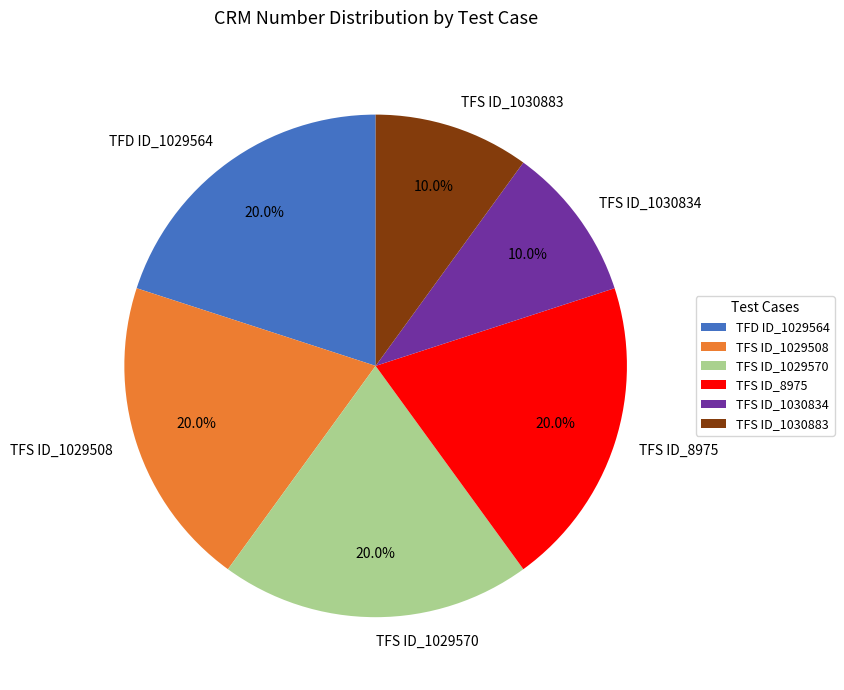

Count the number of slices in the pie.

6